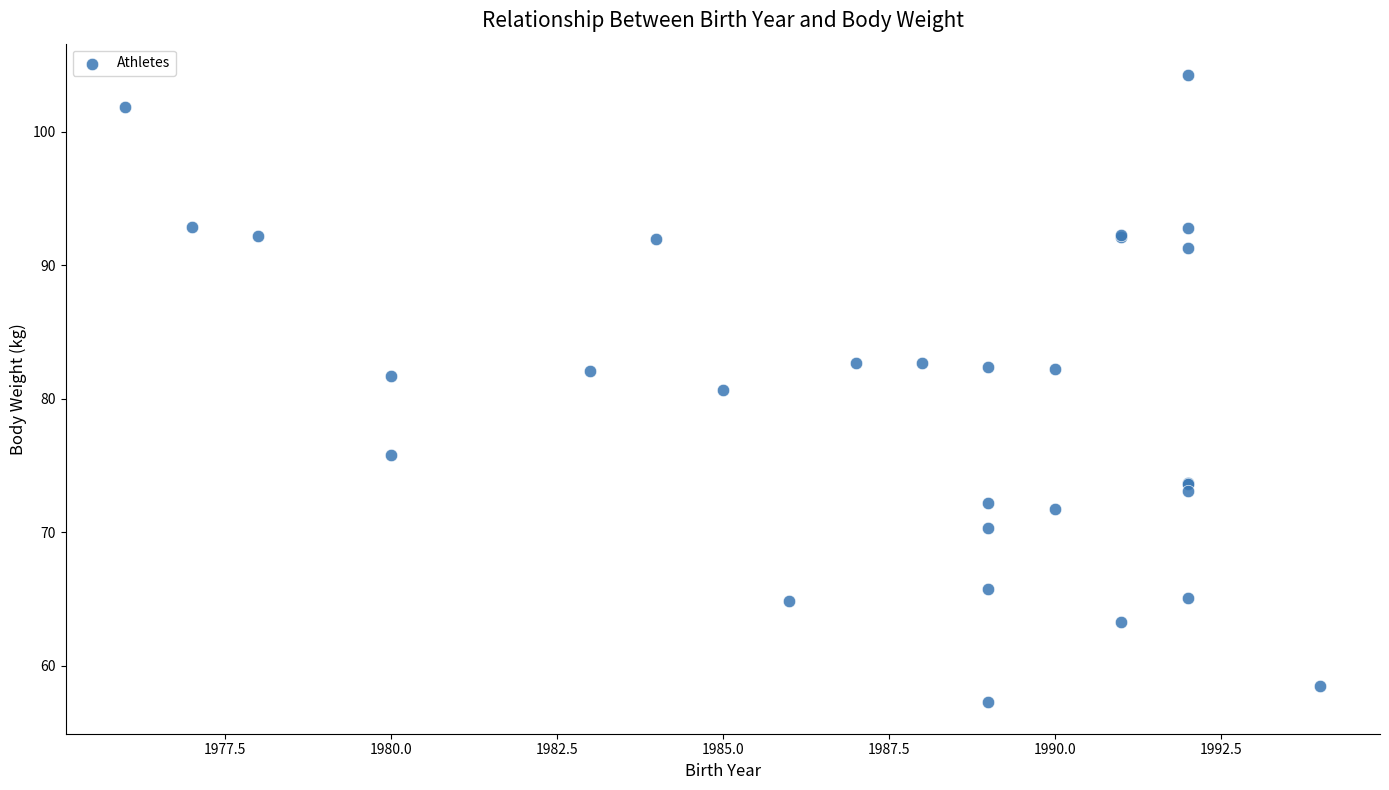

What Y value in the scatter plot is closest to 80?

80.7